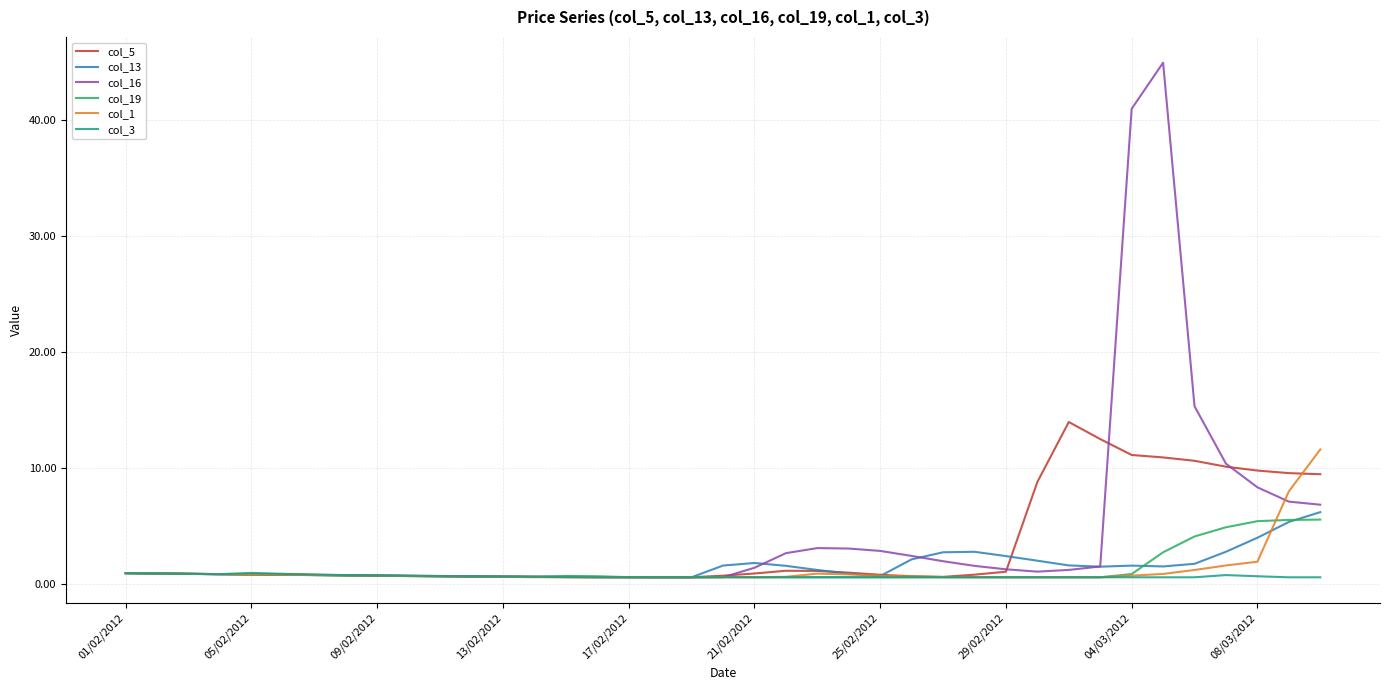

What is the highest value of the col_13 series?

6.2